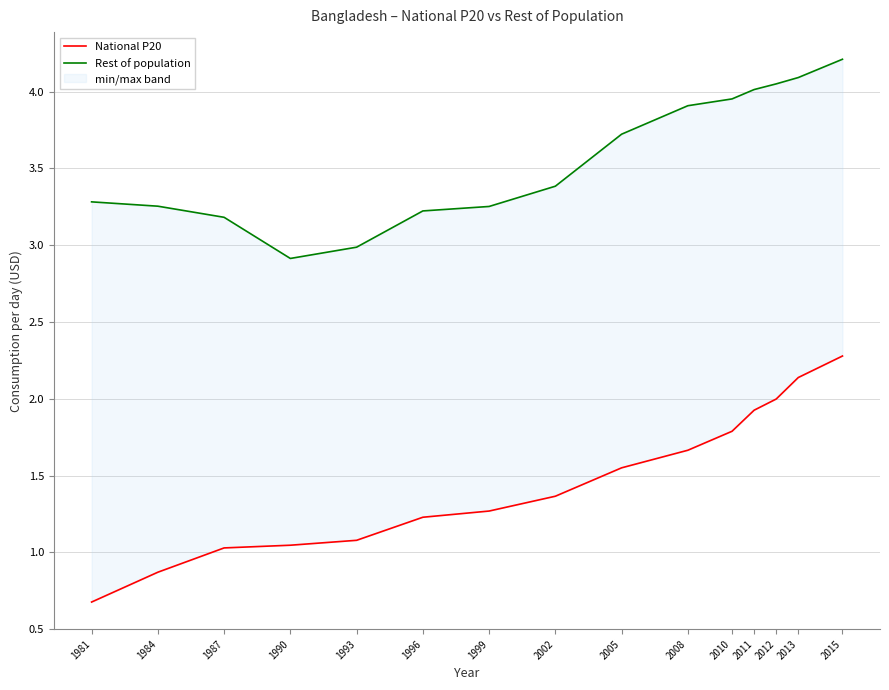

True or false: Rest of population and National P20 cross at least once.

False